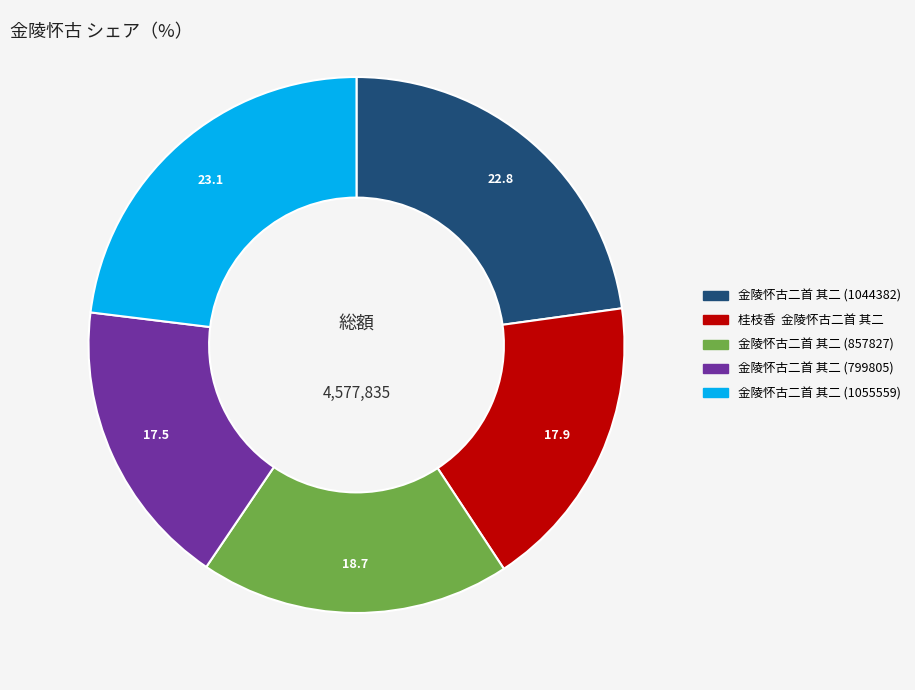

Is it true that 金陵怀古二首 其二 (799805) is 17% of the pie?

True